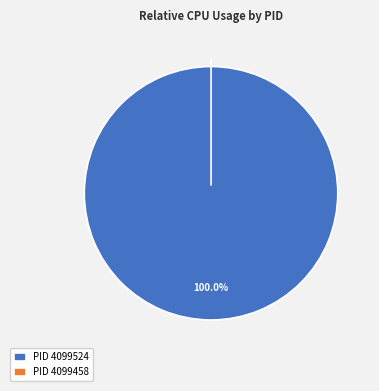

Is it true that 4099524 is 99% of the pie?

False